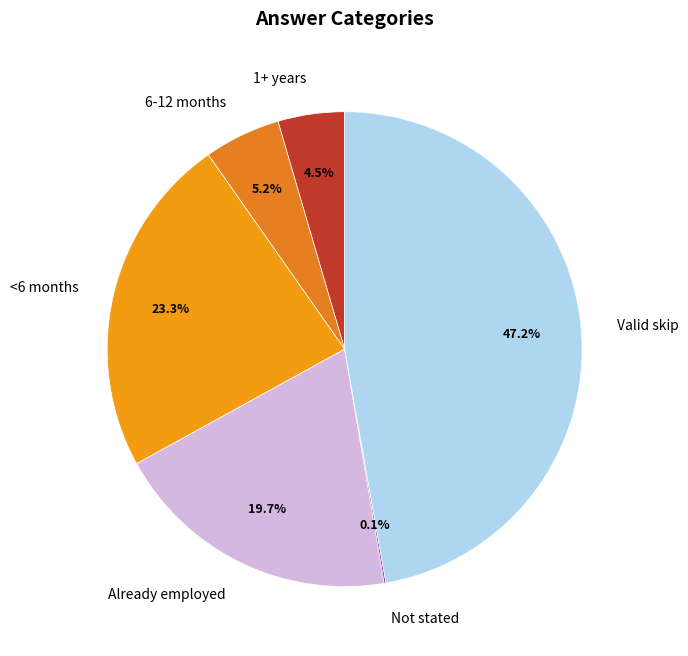

What is the total percentage of 1+ years and Valid skip?

51.7%